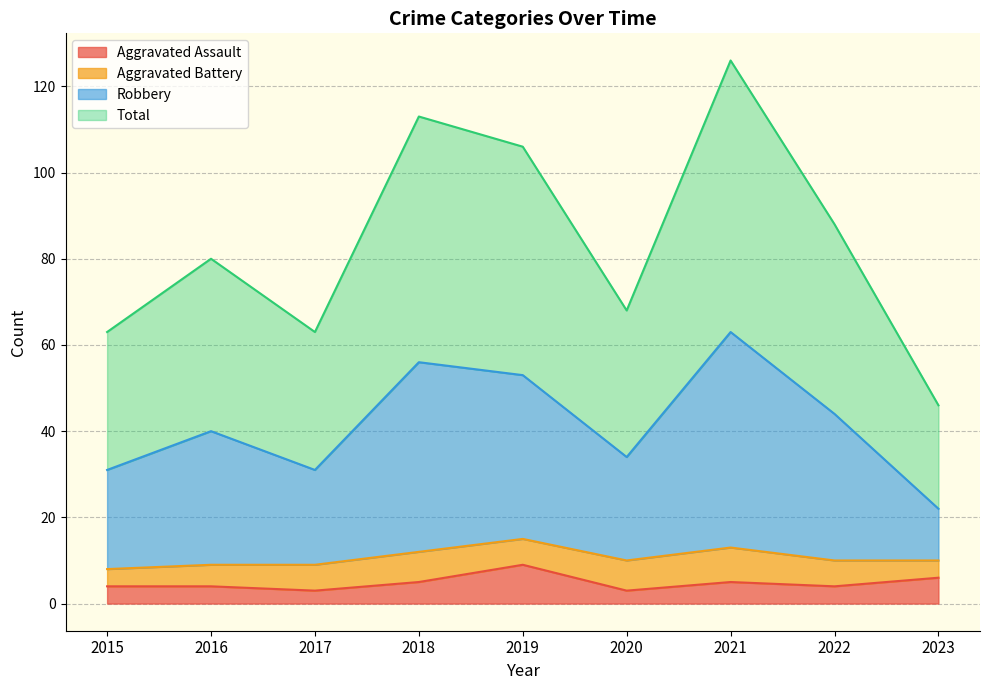

What is the difference between the maximum and minimum values in the Robbery series?

41